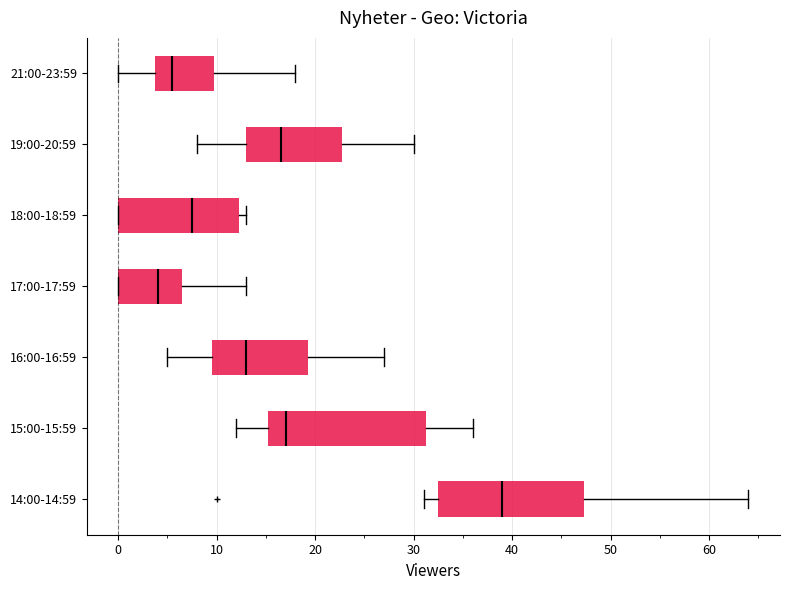

Which box's median line is the furthest to the right?

14:00-14:59